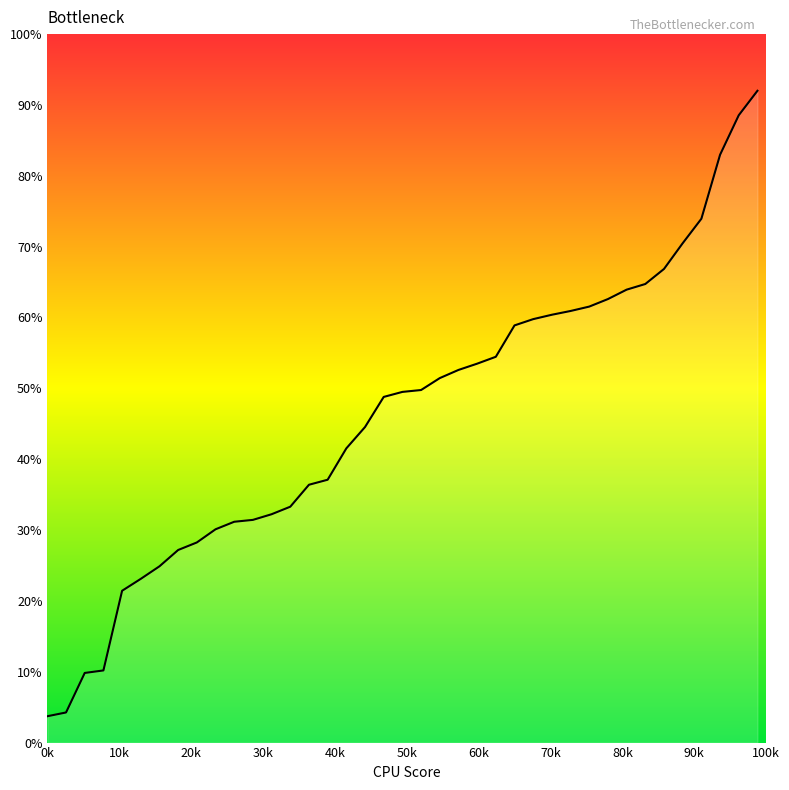

What is the difference between the maximum and minimum values?

88.3